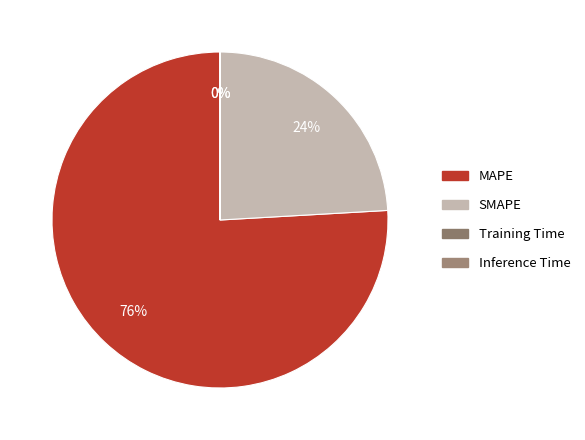

Is MAPE the majority of the pie?

Yes